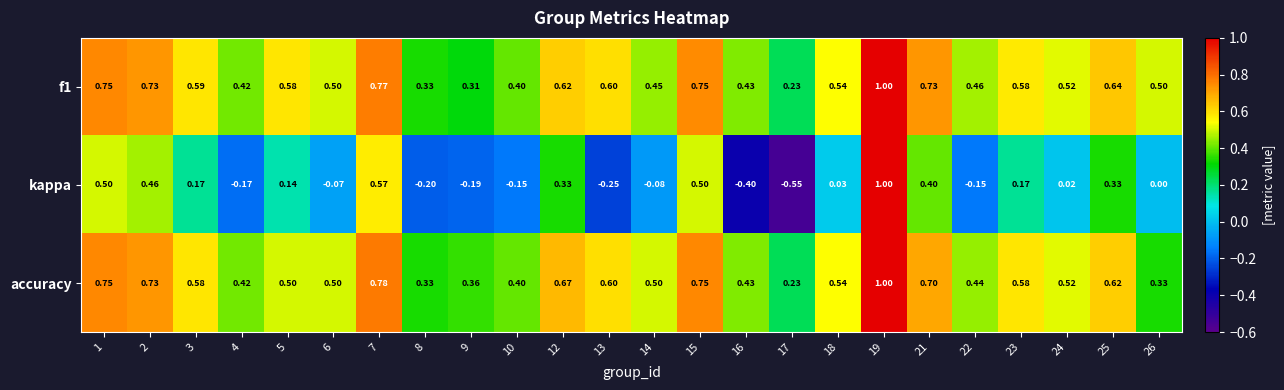

Which series changed the most between 14 and 24?

kappa